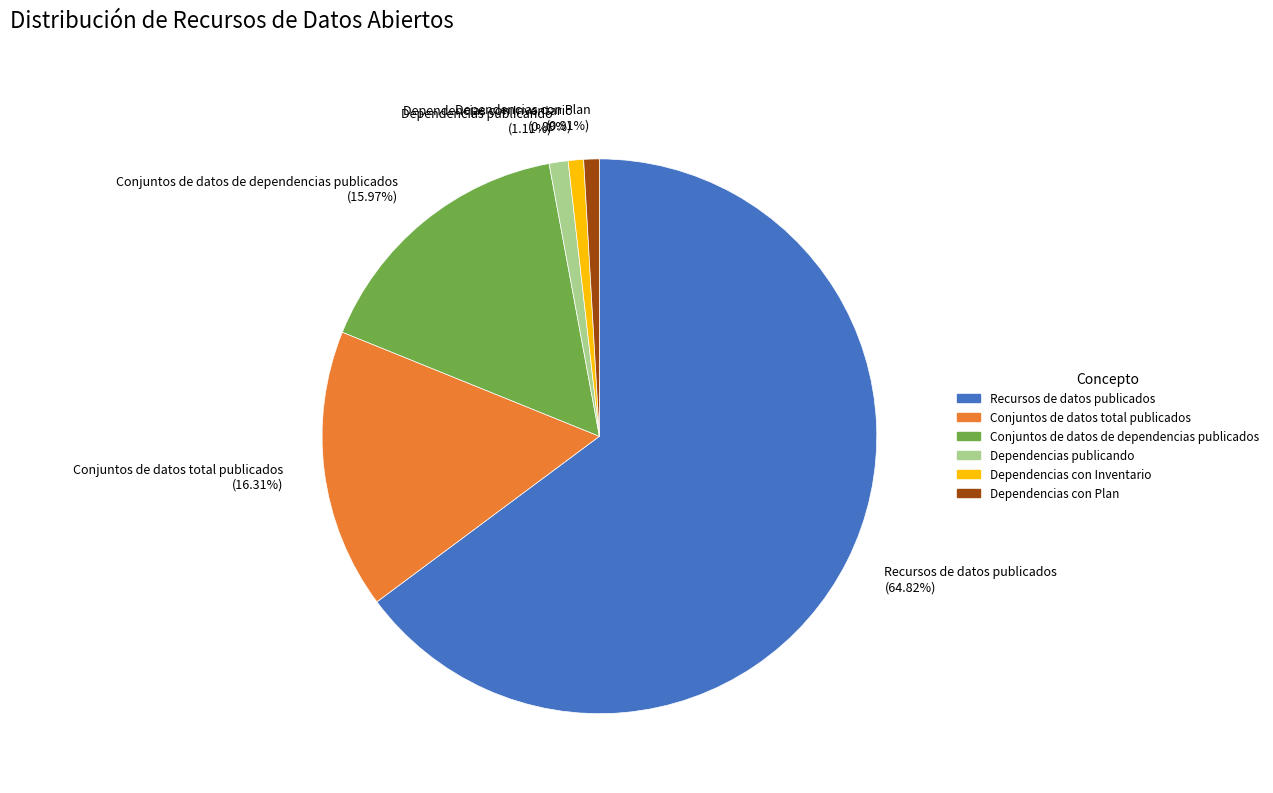

The Dependencias con Inventario slice represents 11% of the pie. True or false?

False